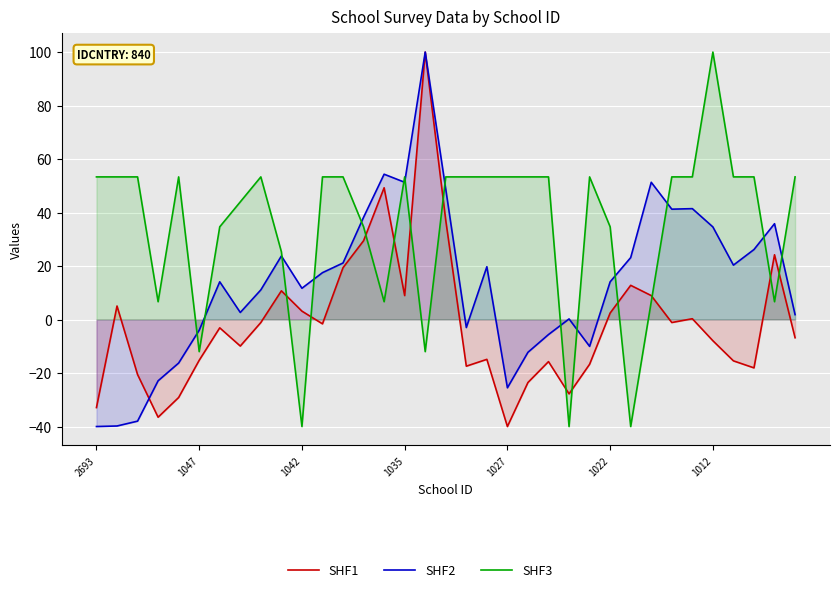

How many data points in SHF3 are less than 53?

14